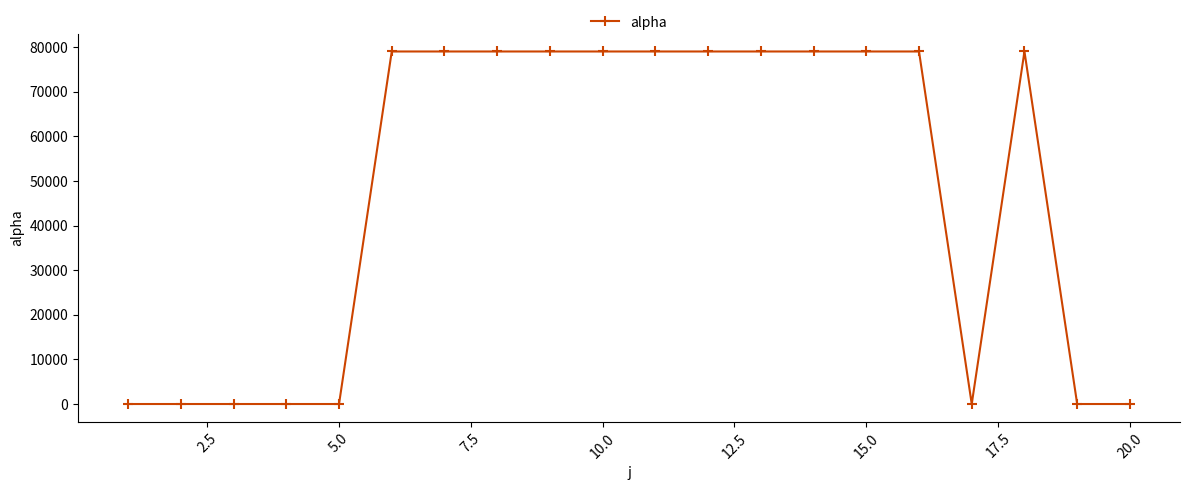

How many lines are shown in the chart?

1